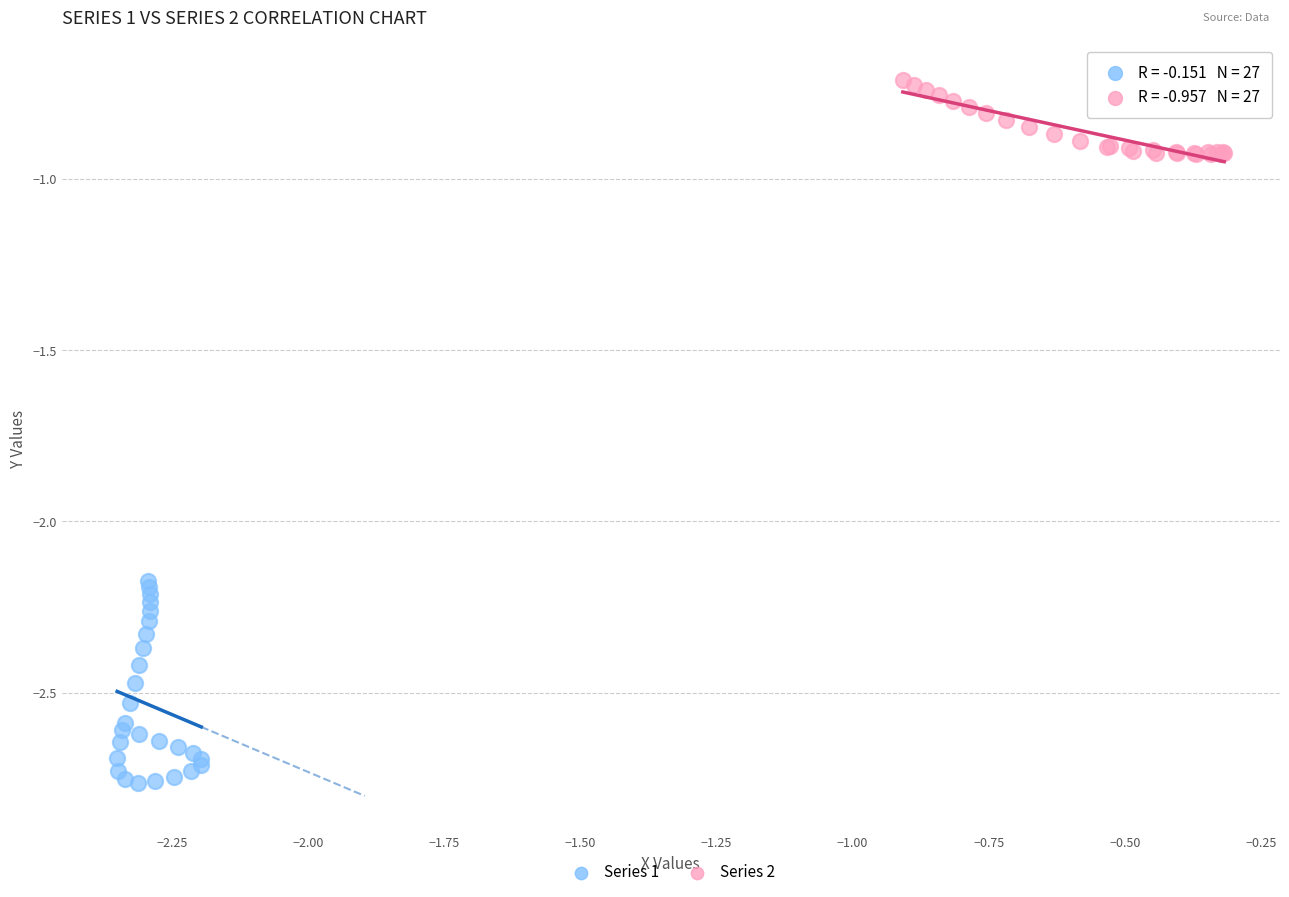

Which series has the largest Y range (max minus min)?

Series 1